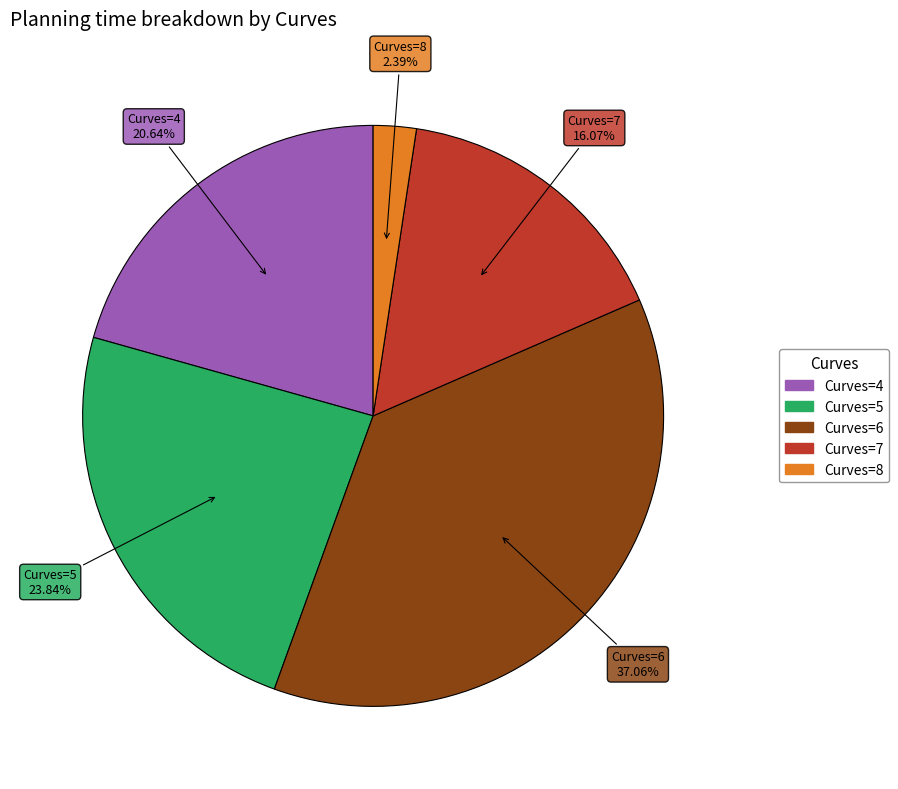

Is there a majority slice in this chart?

No